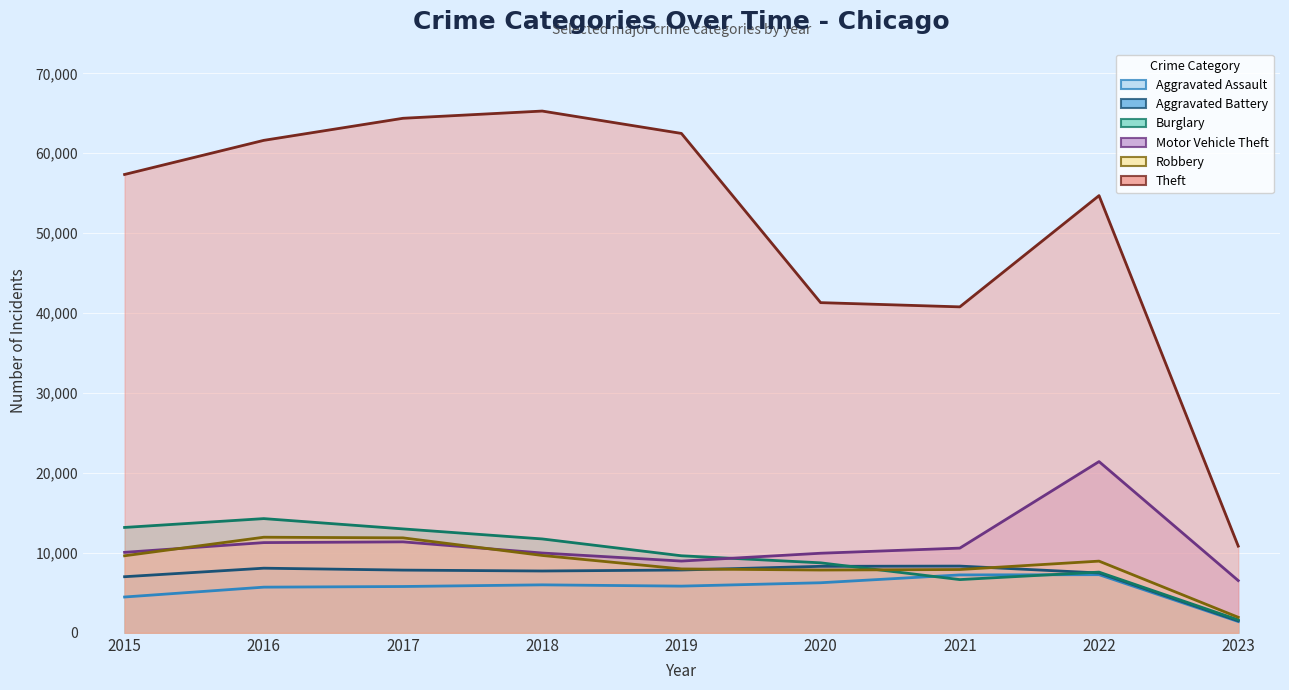

What is the value of the Robbery point at the 8th from the left?

8969